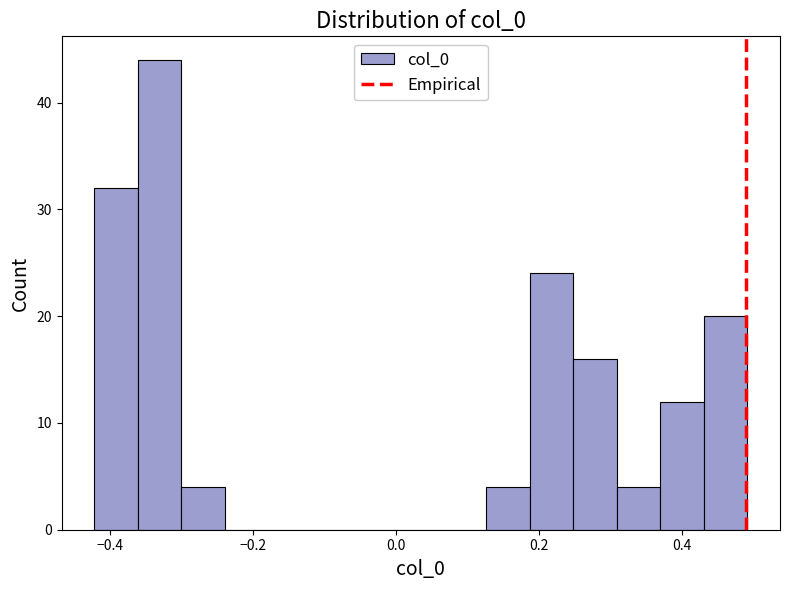

Read against the x-axis, roughly where is the centre of the tallest bar?

-0.34